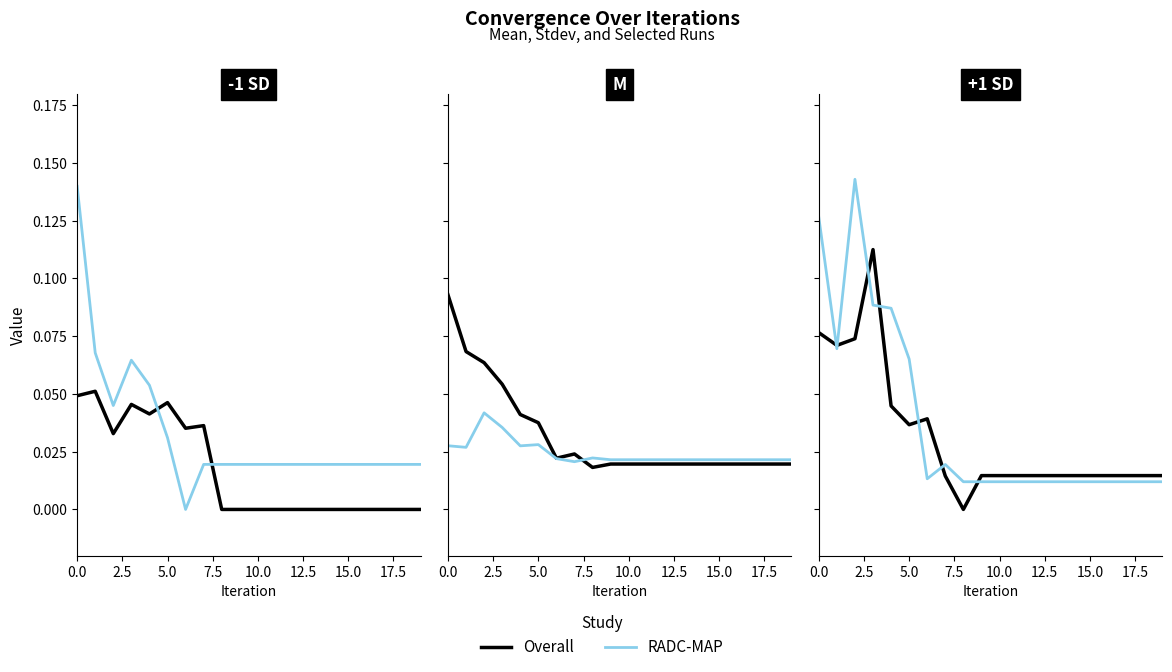

The value of RADC-MAP at 19 is 0.0. True or false?

True